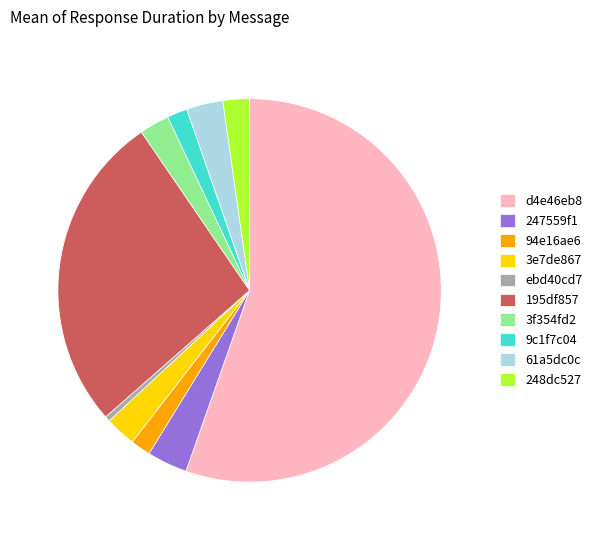

Do 61a5dc0c and 248dc527 together represent more than half of the pie?

No